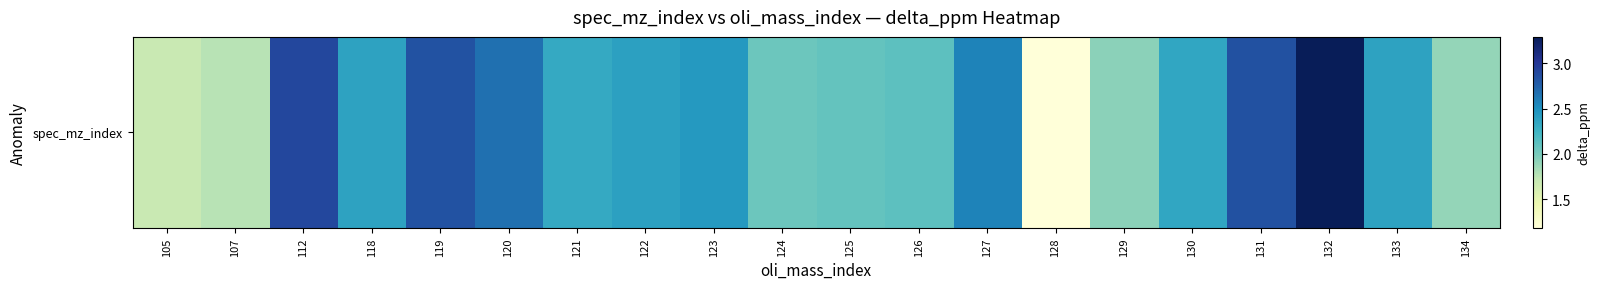

What is the ratio of the value at 118 to the value at 122?

1.0